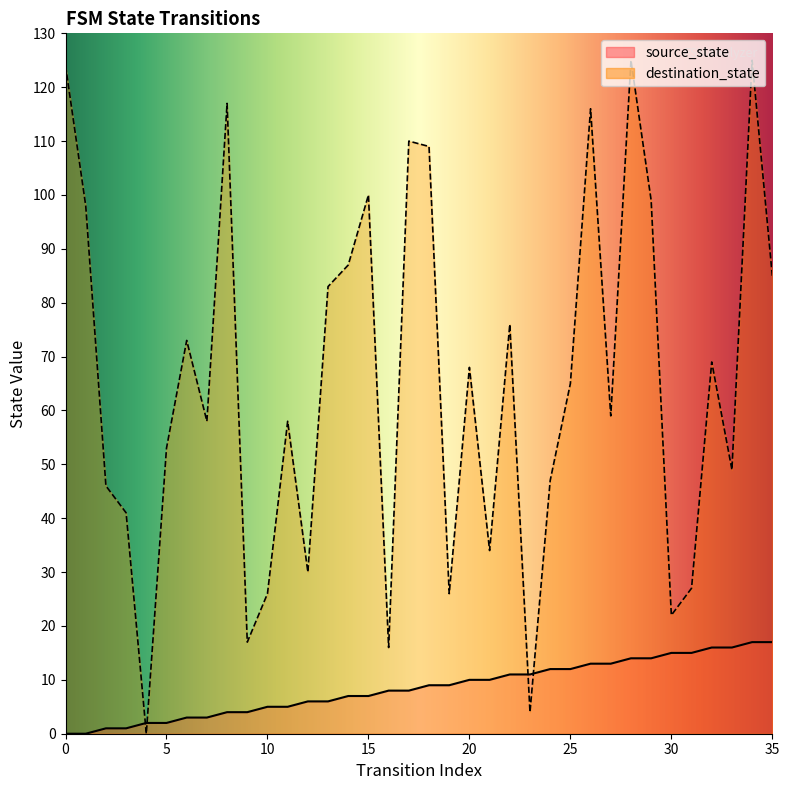

At how many categories does at least one series exceed 119?

3